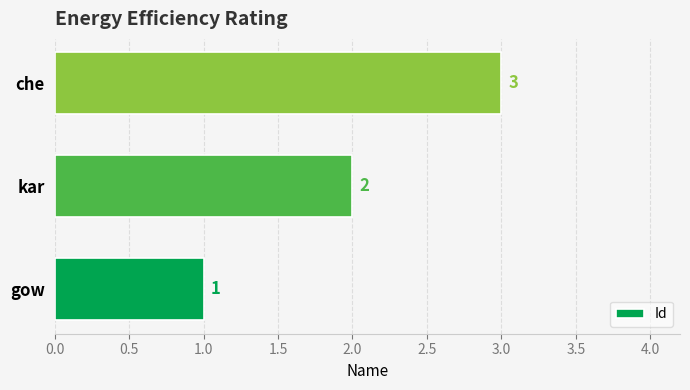

Is it true that the value at gow is 1?

True